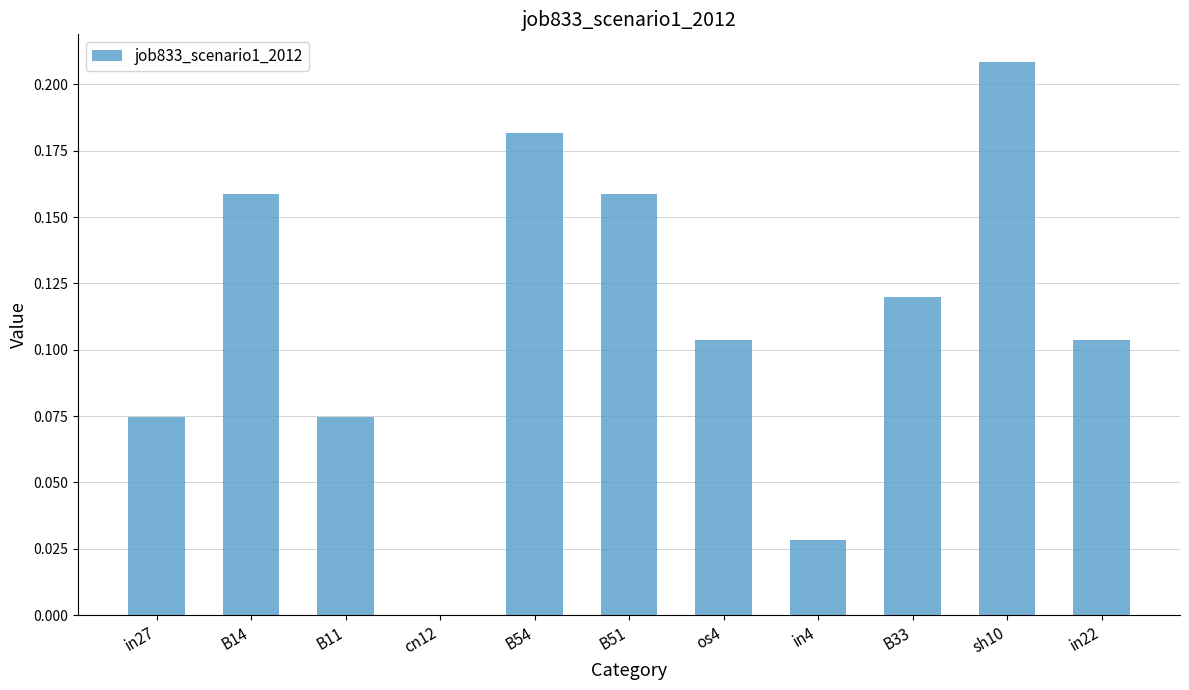

Are the bars horizontal?

No